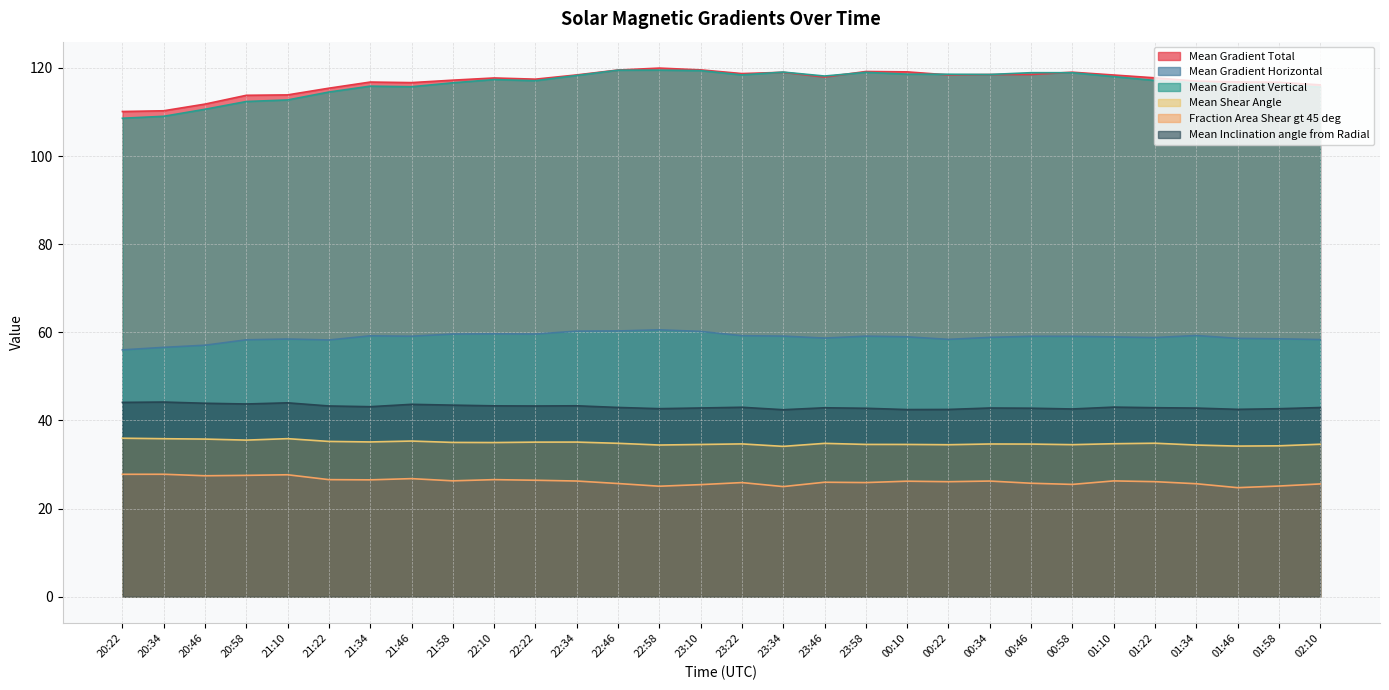

Where is the first local minimum for Mean Gradient Horizontal?

21:22